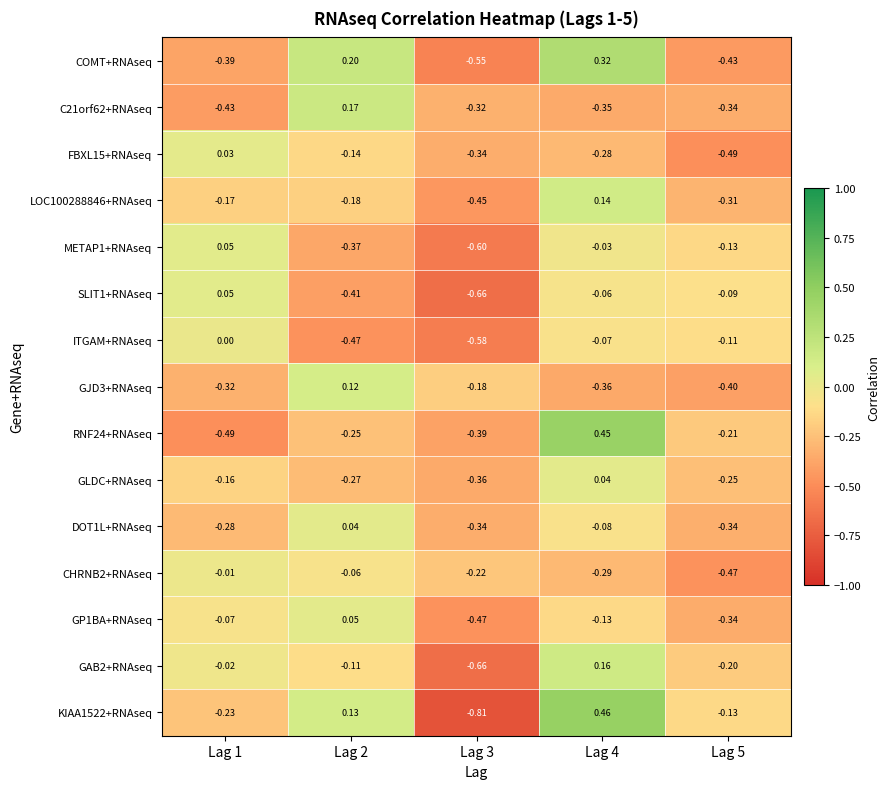

Between Lag 2 and Lag 5, which series saw the biggest shift?

COMT+RNAseq